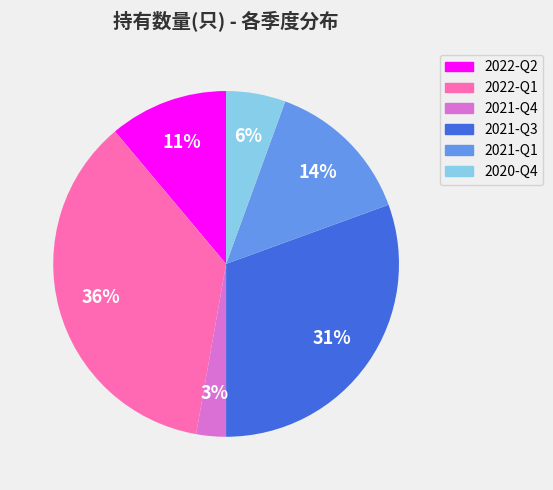

Does 2022-Q1 represent more than half of the total?

No